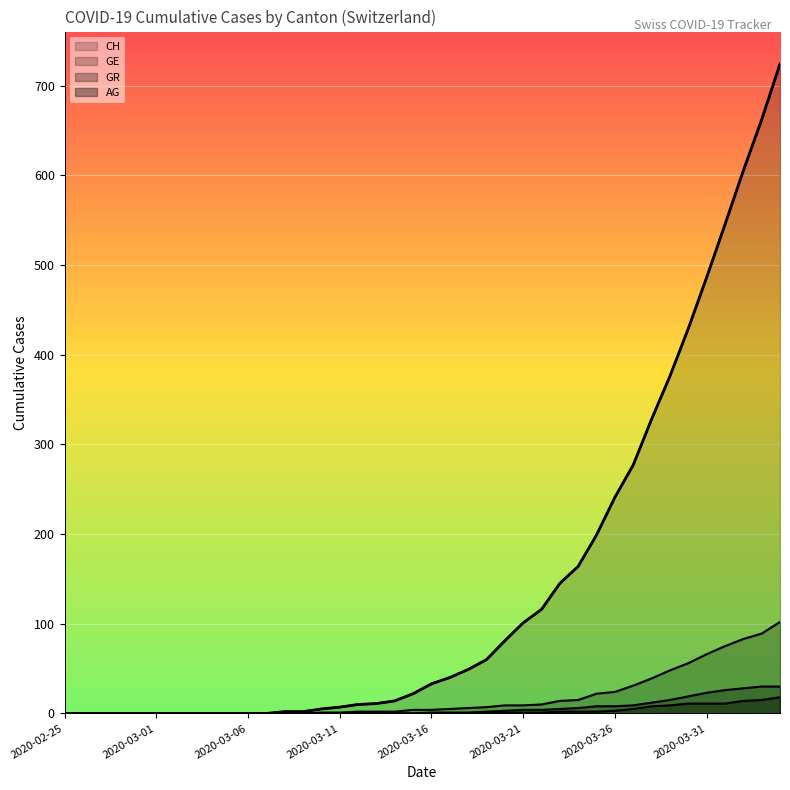

Which category has the lowest value across all series?

2020-02-25